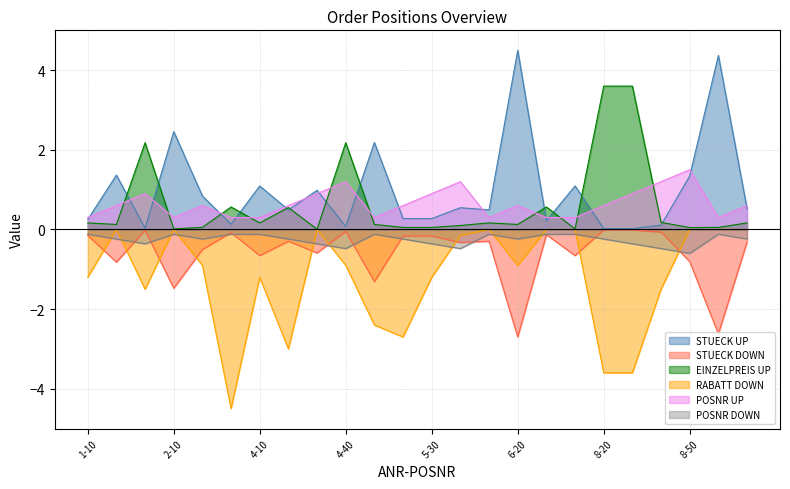

Which series has the largest range (max minus min)?

RABATT_neg